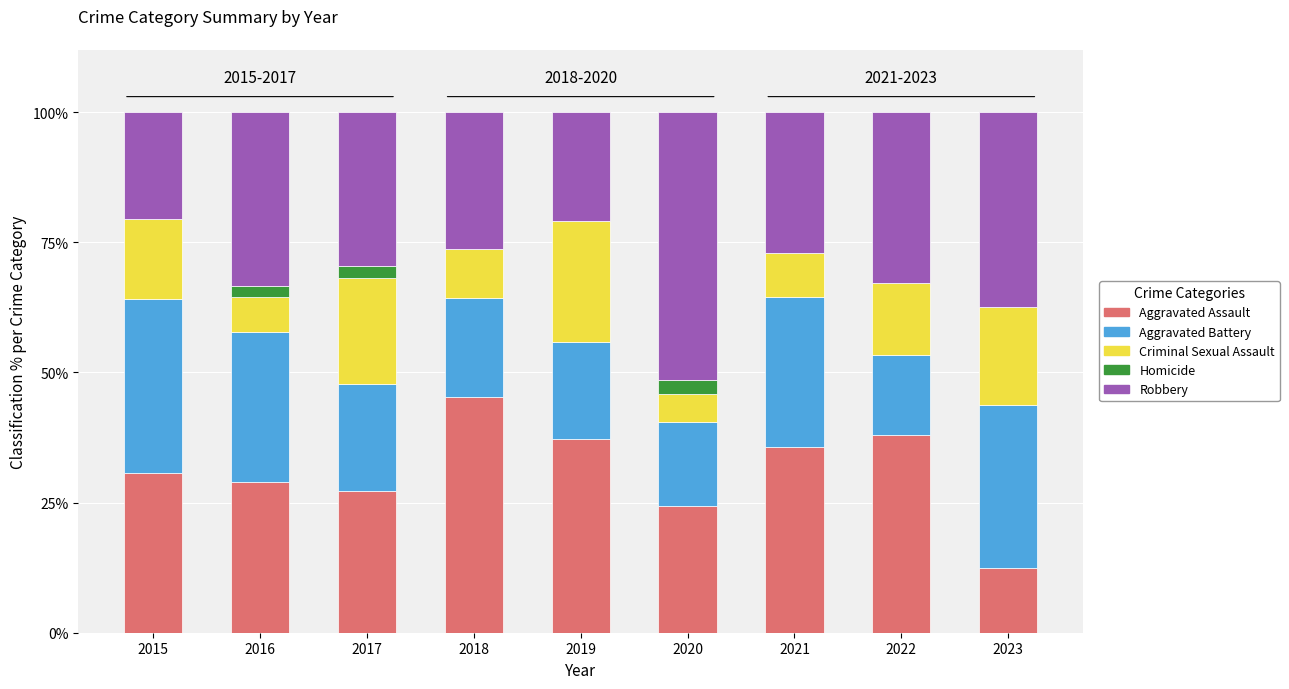

Is it true that Aggravated Assault equals 44.6 at 2017?

False